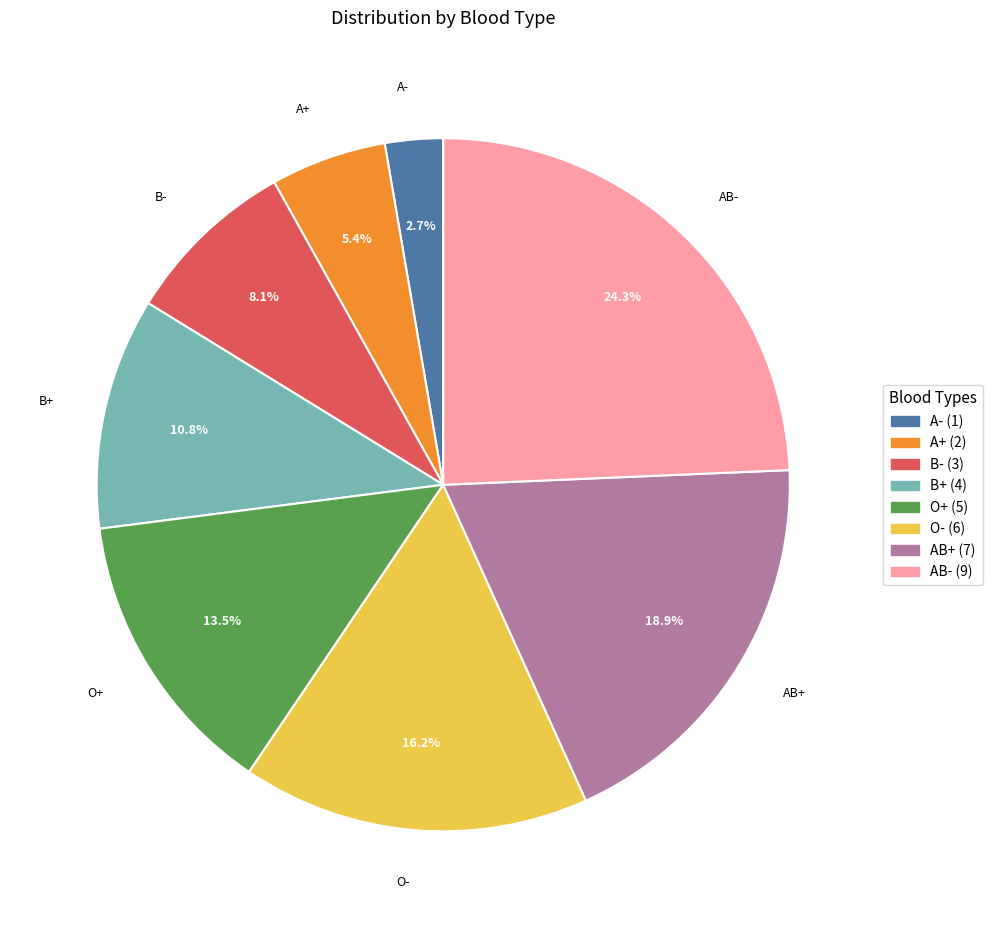

Rank the categories by value from highest to lowest.

AB-, AB+, O-, O+, B+, B-, A+, A-